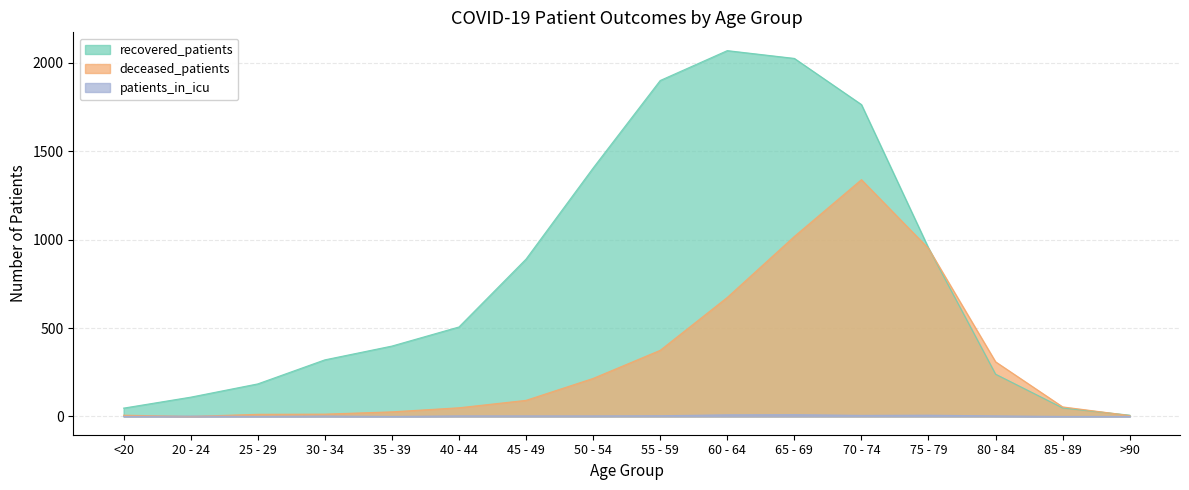

What is the difference between the second highest and second lowest values in the patients_in_icu series?

9